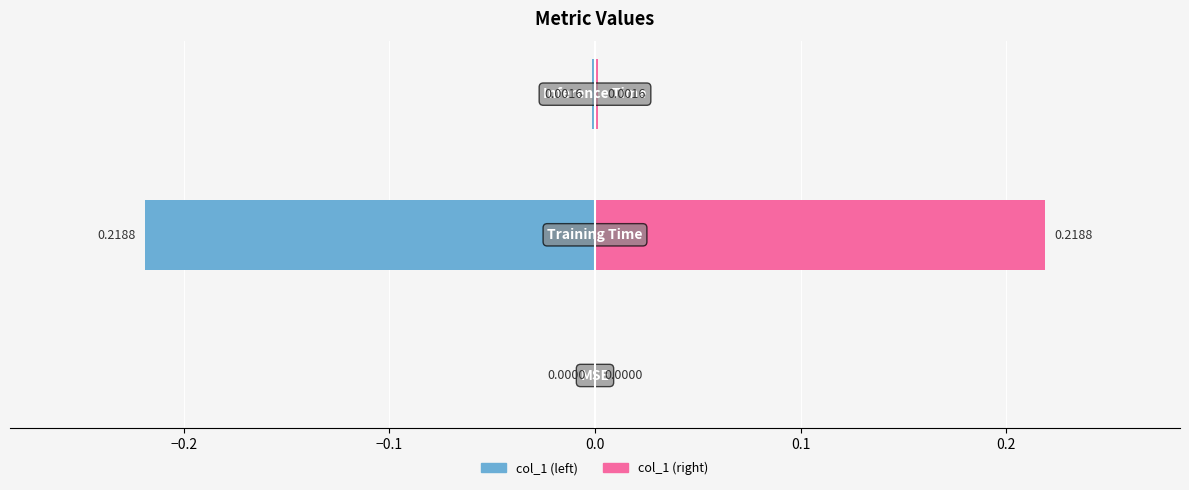

Which series has the largest total across all categories?

col_1